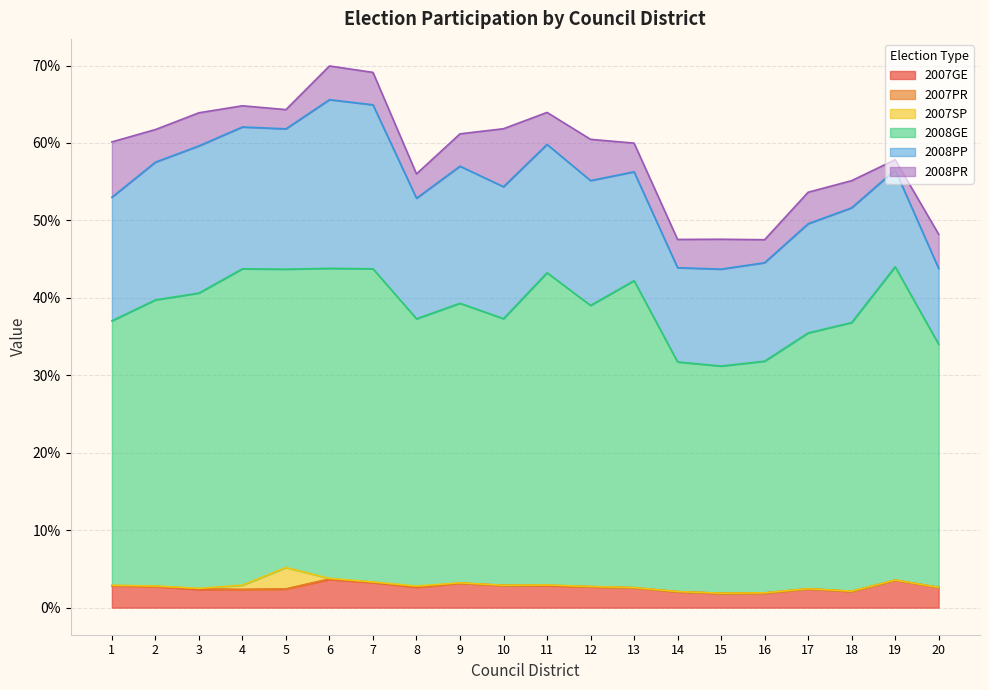

At which category is the sum across all series the highest?

6